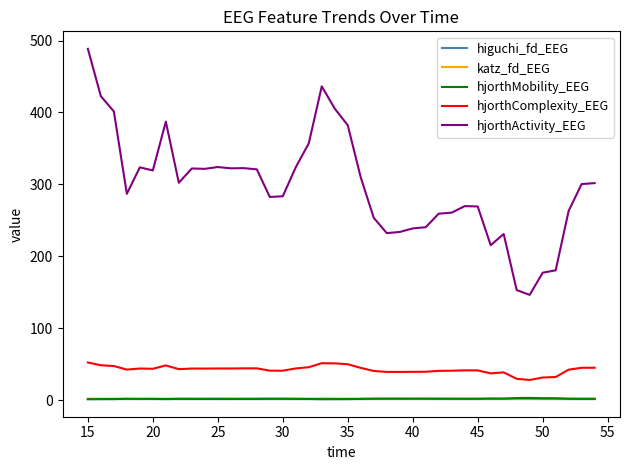

True or false: higuchi_fd_EEG and hjorthComplexity_EEG cross at least once.

False